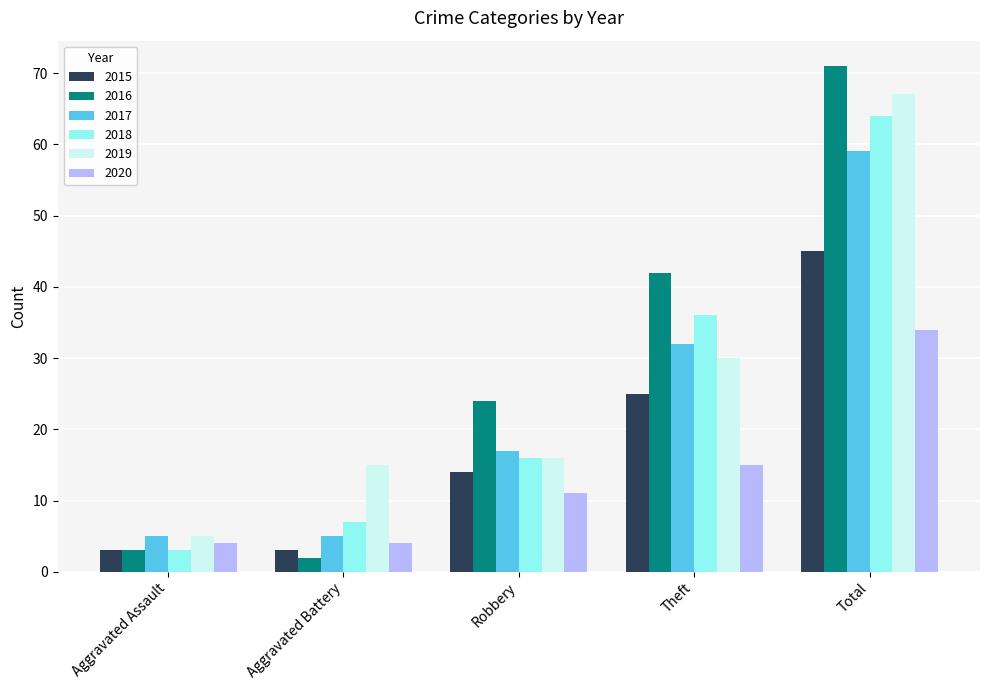

How many groups of bars are there?

5